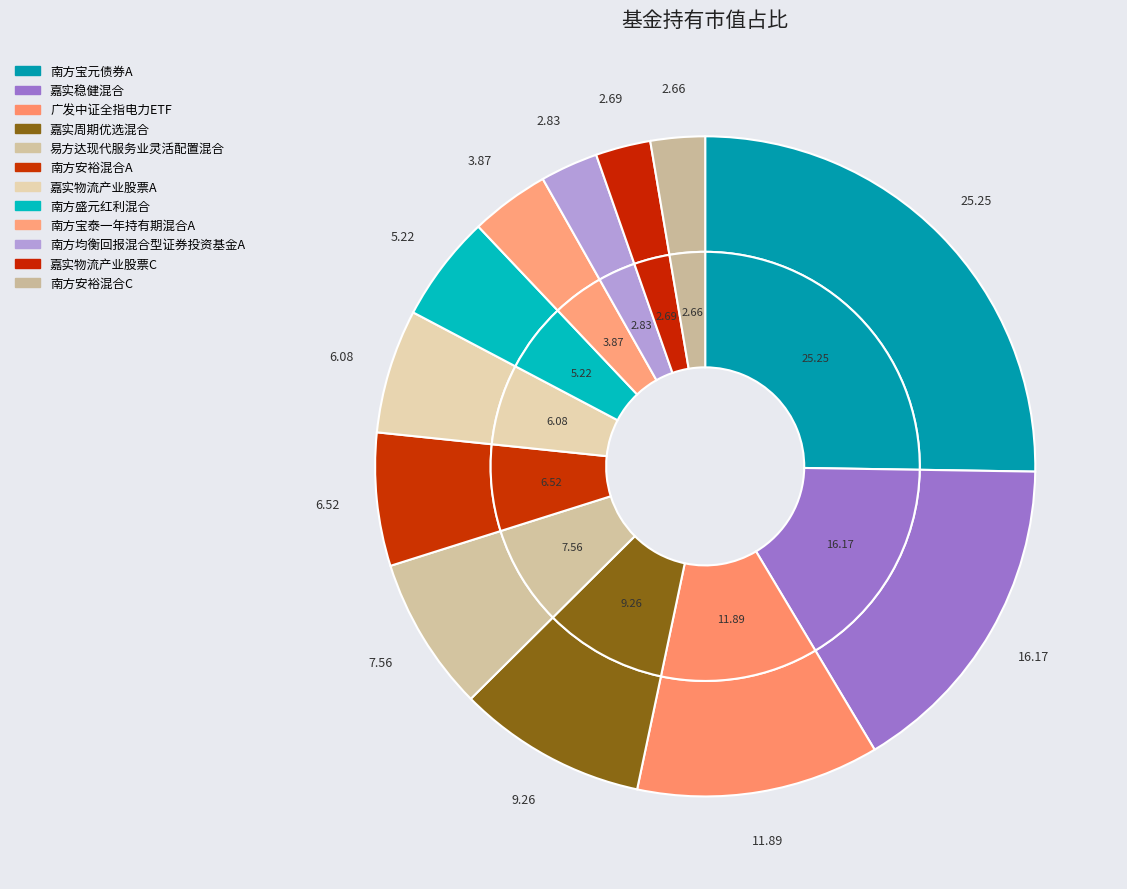

What is the largest slice in the pie chart?

南方宝元债券A